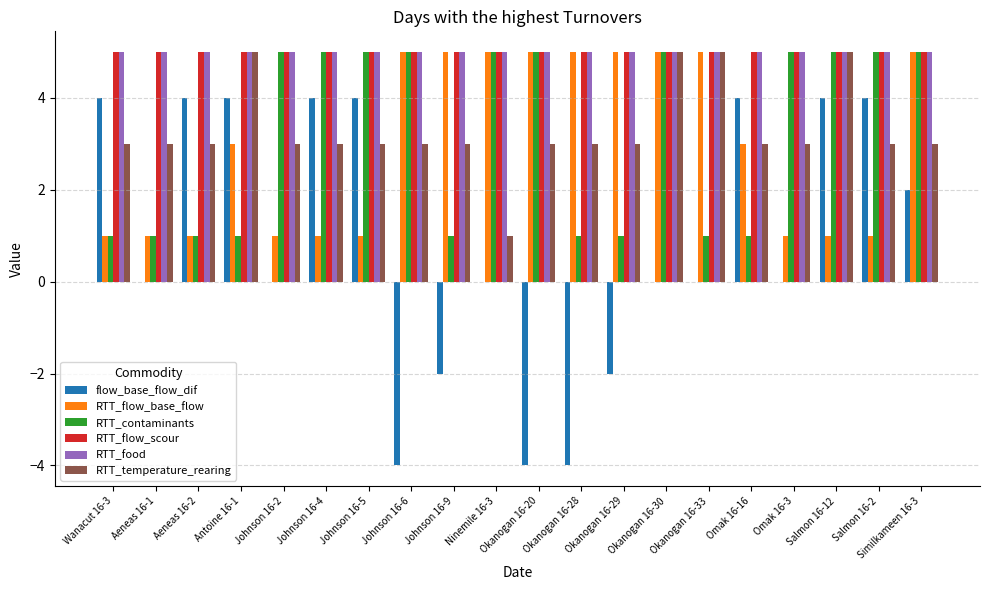

True or false: RTT_food has a value of 5 at Okanogan 16-33.

True